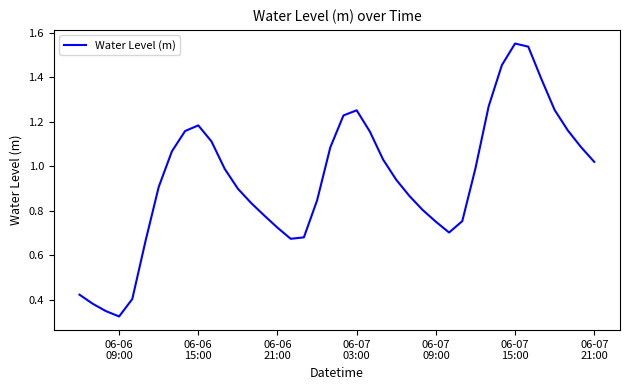

What is the maximum value shown in the chart?

1.6